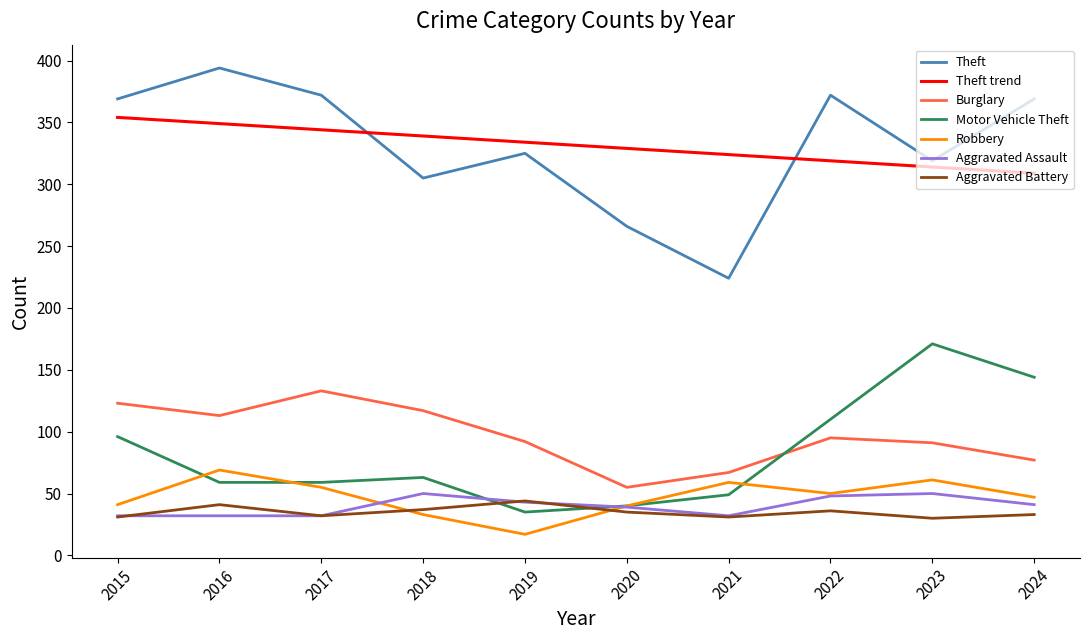

The Theft series shows 369.0 at 2024. True or false?

True